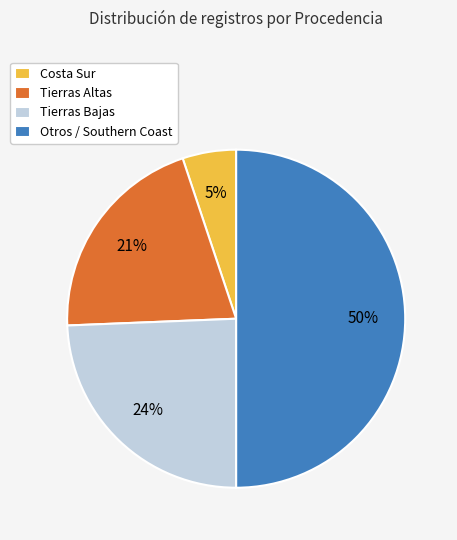

Rank the categories by value from highest to lowest.

Otros, Tierras Bajas, Tierras Altas, Costa Sur